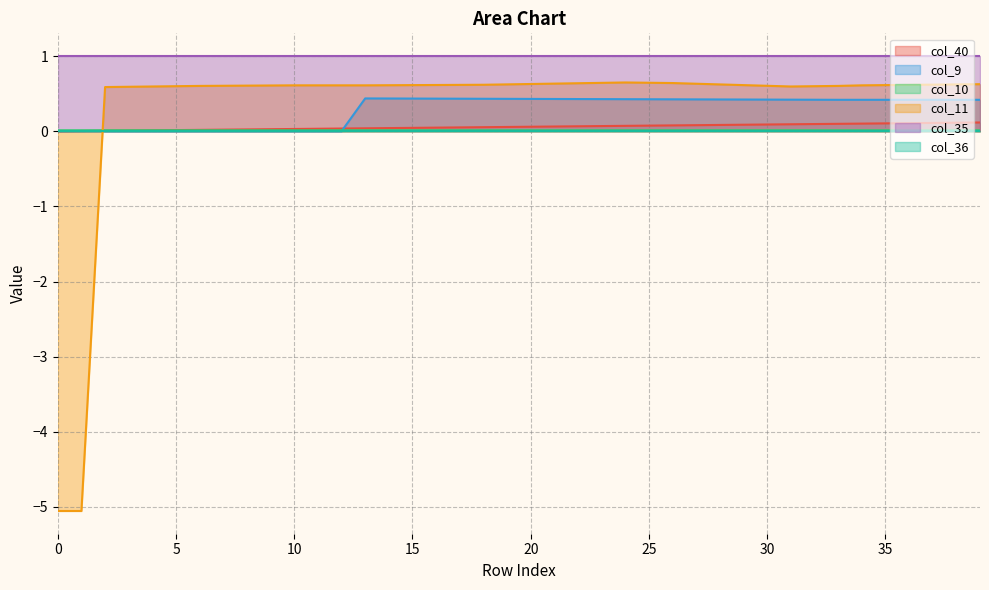

The col_11 series shows 0.6 at 30. True or false?

True